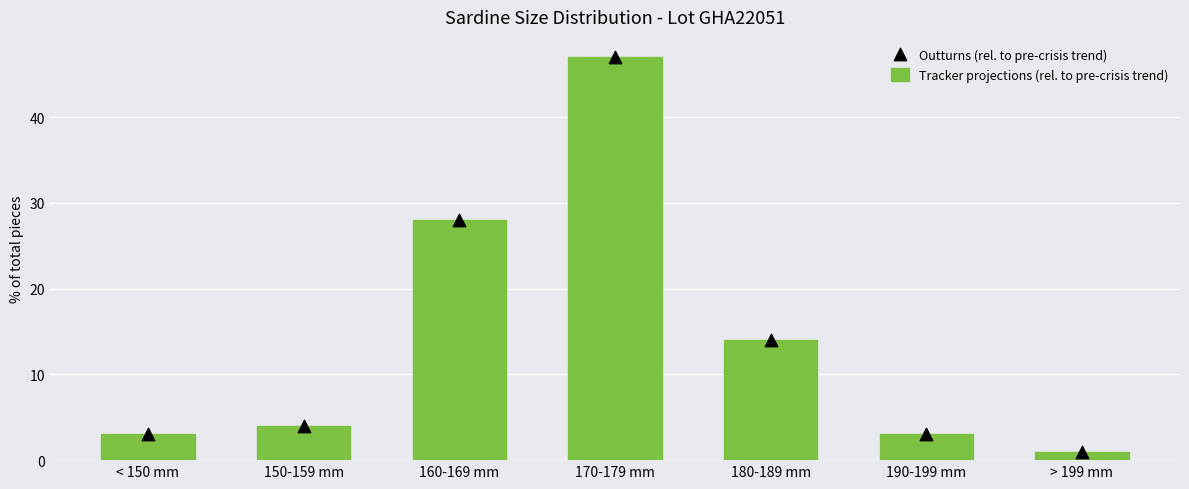

At which category is the sum across all series the highest?

170-179 mm